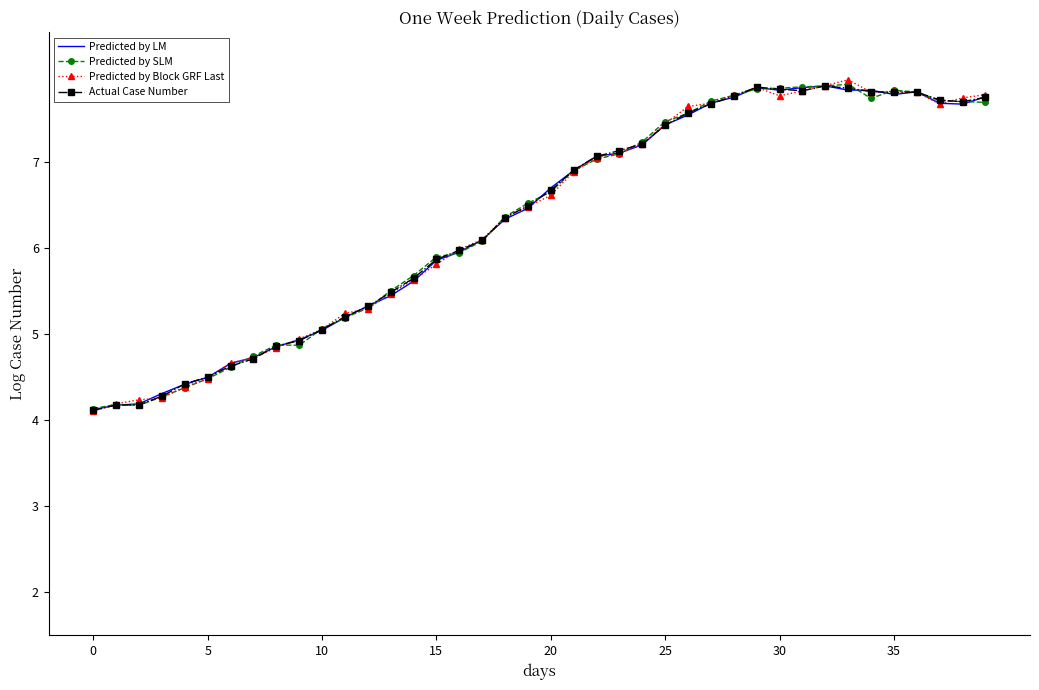

What is the minimum value shown in the chart?

4.1